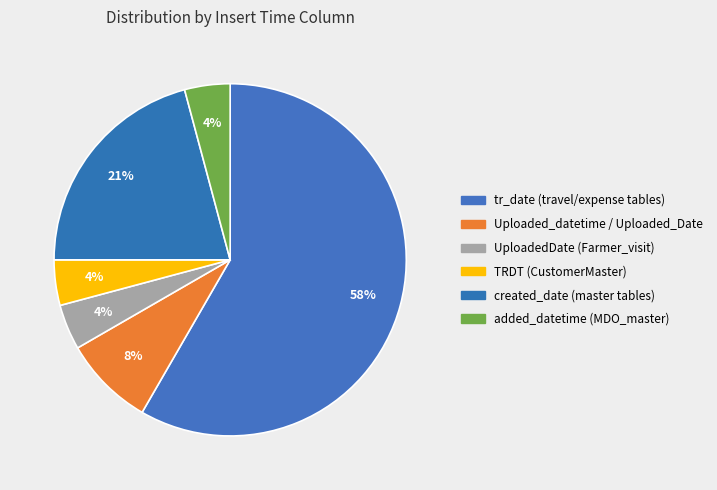

True or false: tr_date accounts for 65% of the total.

False